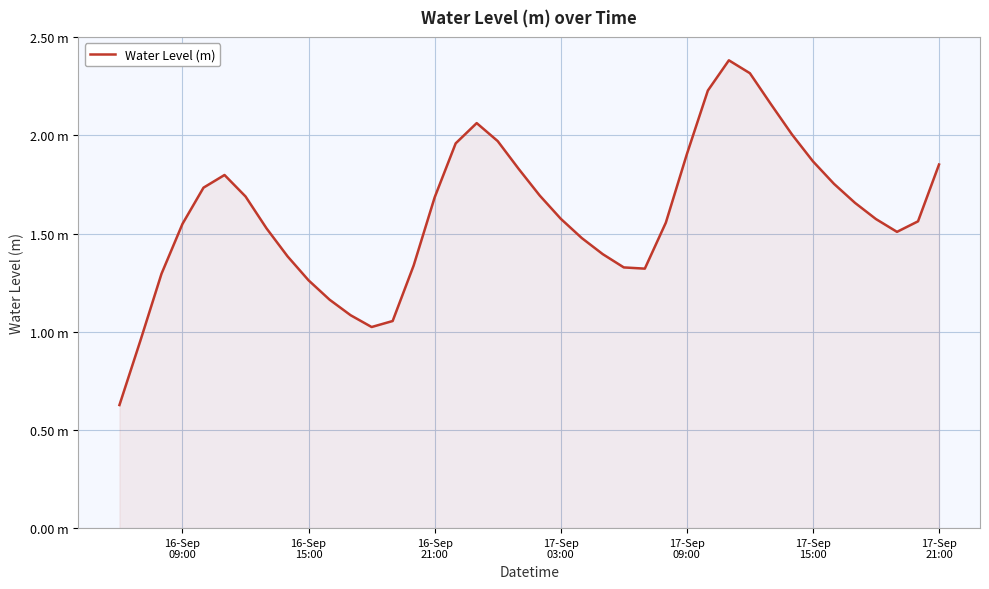

Reading left to right, transcribe all the data shown in this chart.

0.6	1.0	1.3	1.5	1.7	1.8	1.7	1.5	1.4	1.3	1.2	1.1	1.0	1.1	1.3	1.7	2.0	2.1	2.0	1.8	1.7	1.6	1.5	1.4	1.3	1.3	1.6	1.9	2.2	2.4	2.3	2.2	2.0	1.9	1.8	1.7	1.6	1.5	1.6	1.9